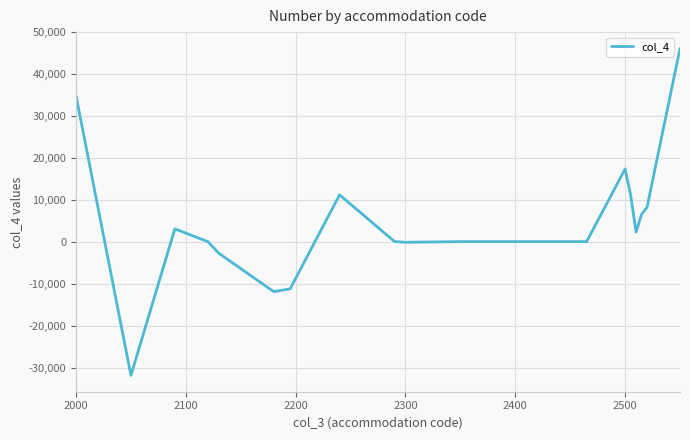

What is the difference between the maximum and minimum values?

77934